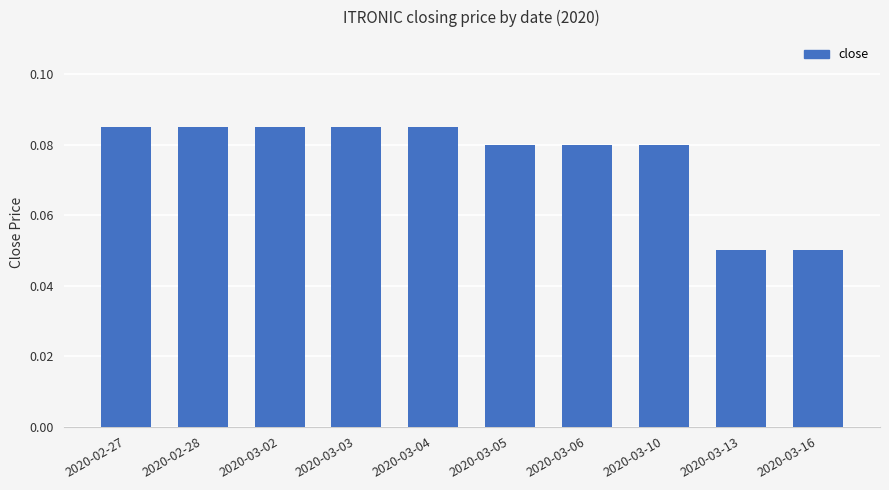

Count the values in the range 0 to 1.

10